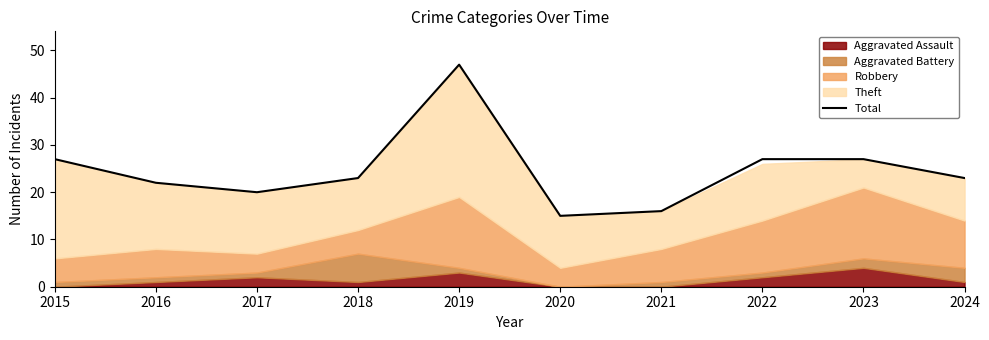

What is the sum of all values?

247